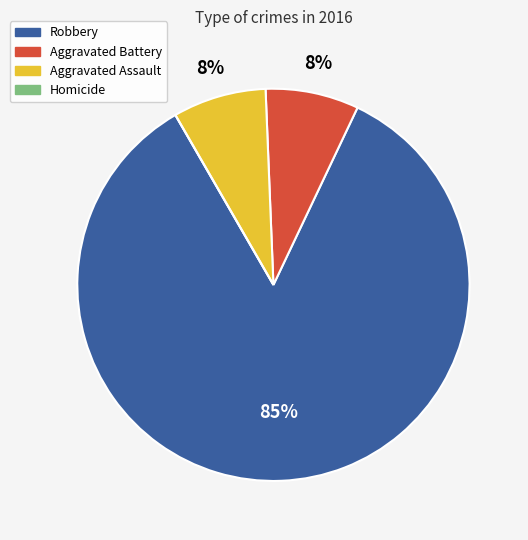

What percentage is the Aggravated Assault slice, to the nearest percent?

8%